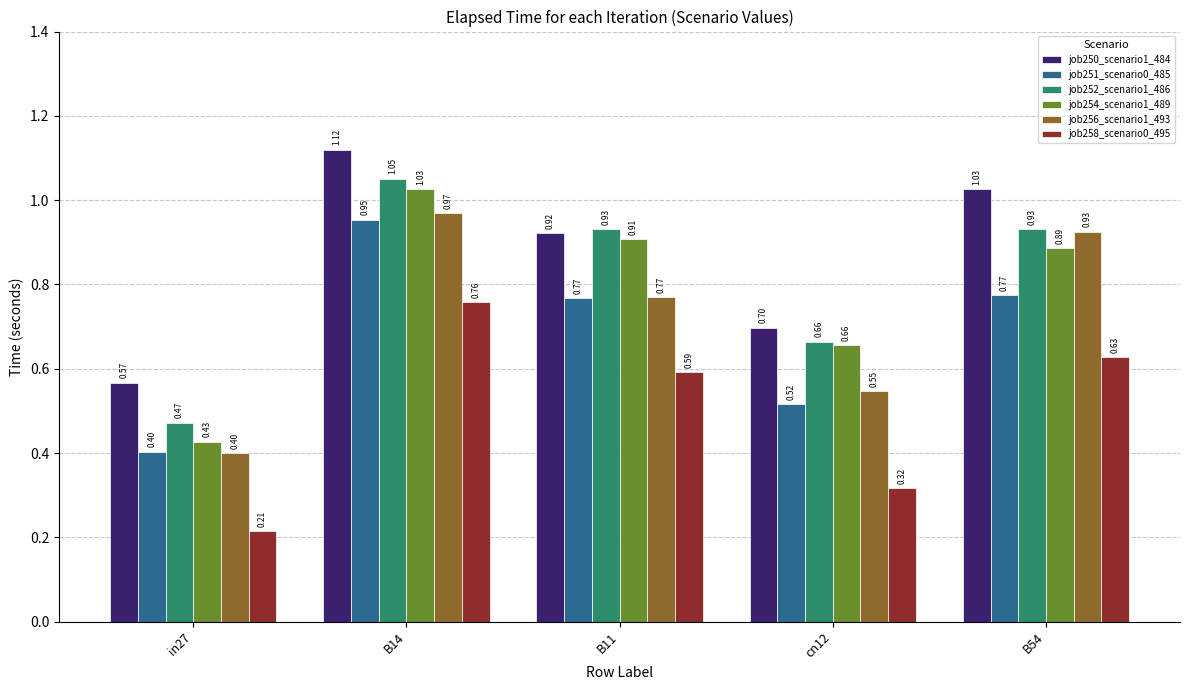

What is the sum of all job251_scenario0_485 values?

3.4